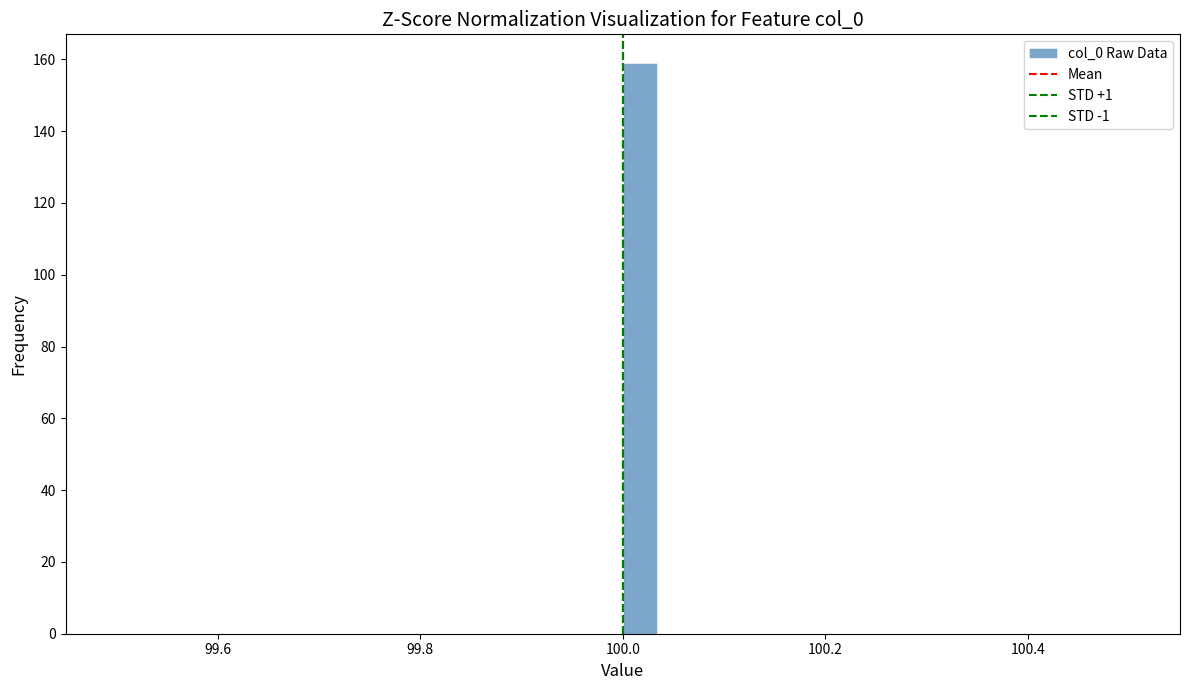

Around what value on the x-axis is the tallest bar? Give the approximate position of its centre, as read against the axis.

100.02